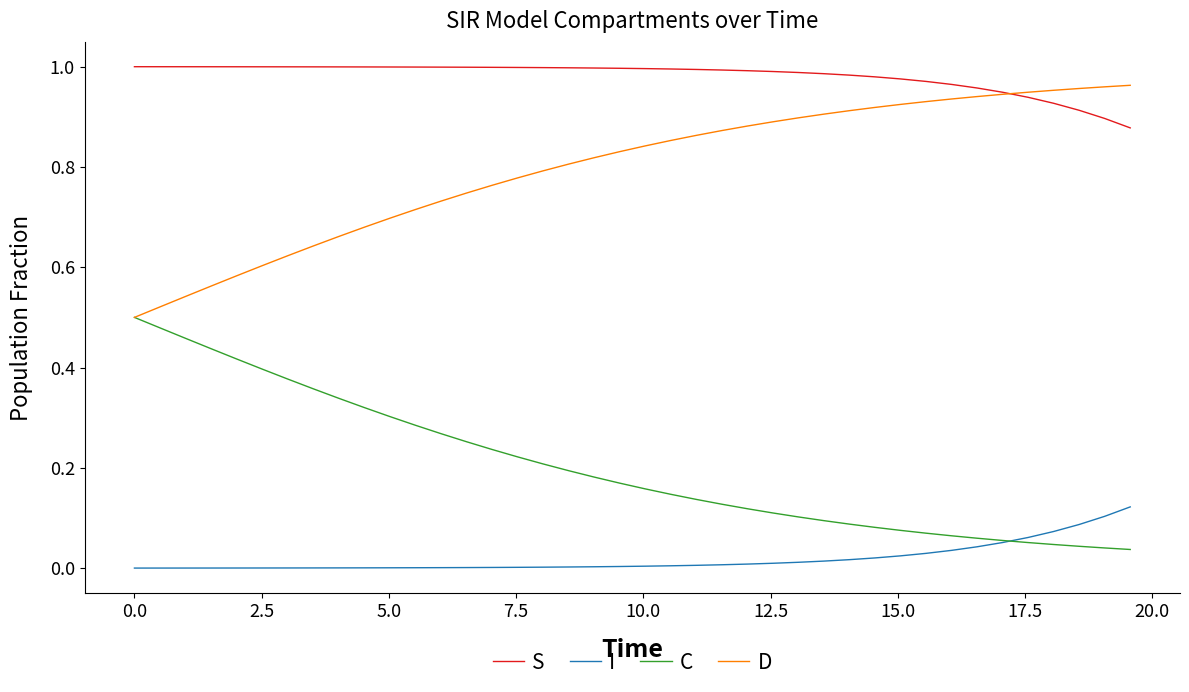

List the series in order of their overall mean, highest first.

S, D, C, I